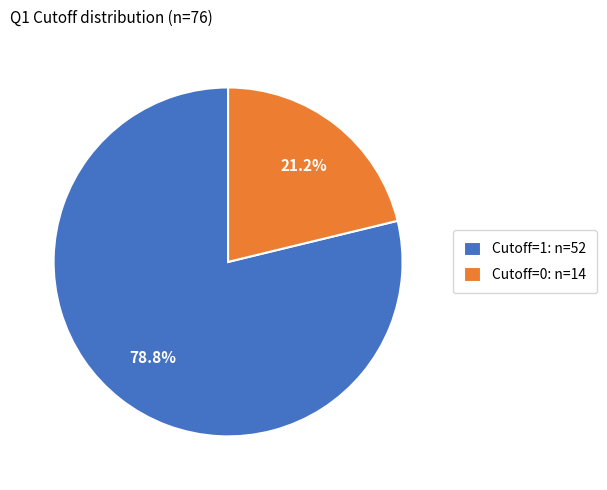

Rank the categories by value from lowest to highest.

Cutoff=0: n=14, Cutoff=1: n=52